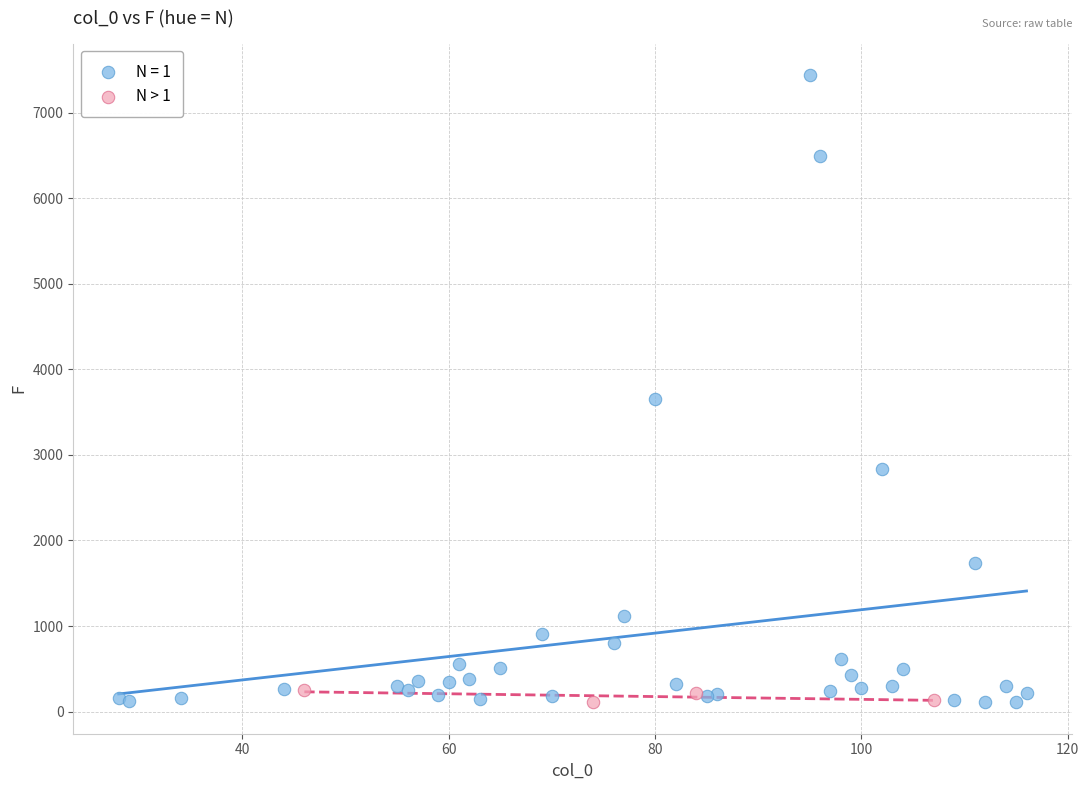

Which series contains the highest Y value?

N = 1